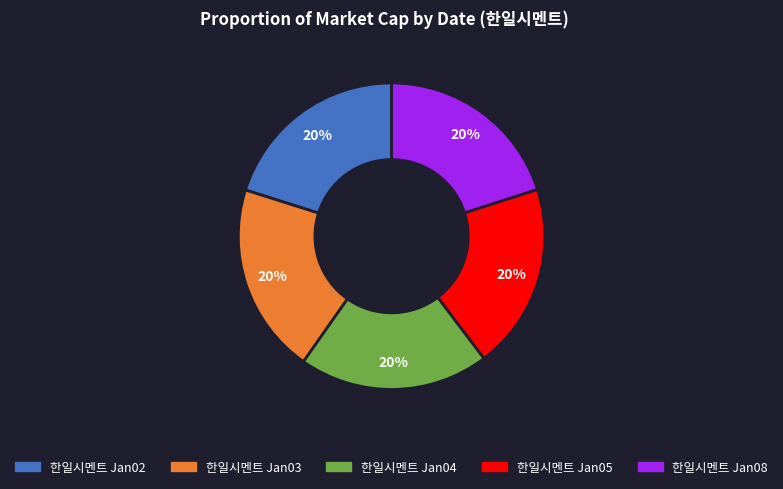

Is there any slice that represents more than half of the pie?

No